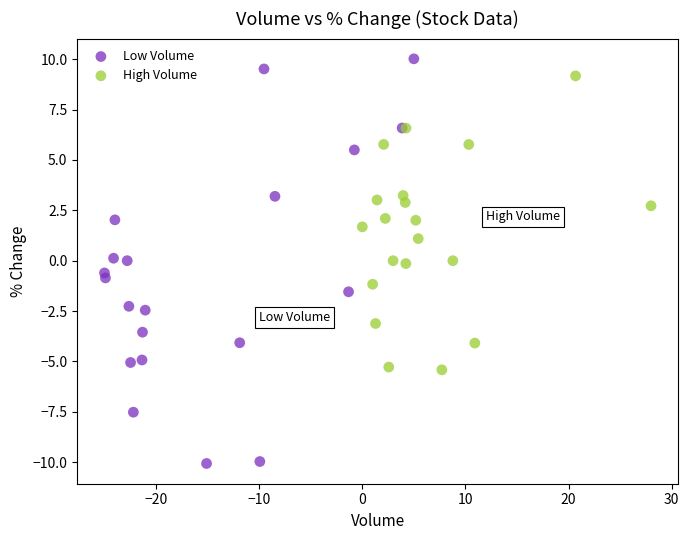

Which series has the largest Y range (max minus min)?

Low Volume